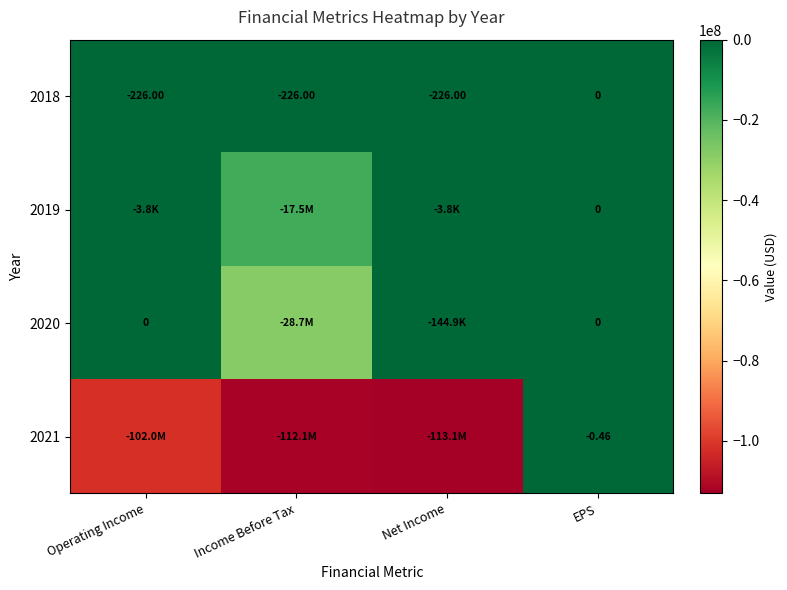

Rank the categories by 2021 value from highest to lowest.

EPS, Operating Income, Income Before Tax, Net Income